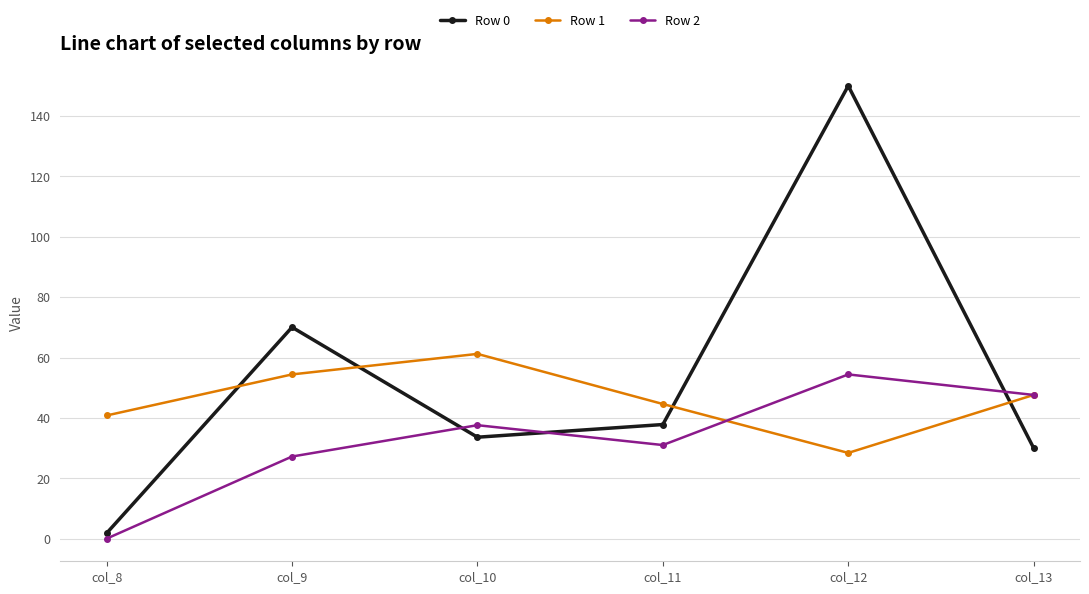

Is the value of Row 2 at col_12 greater than the value of Row 0 at col_11?

Yes